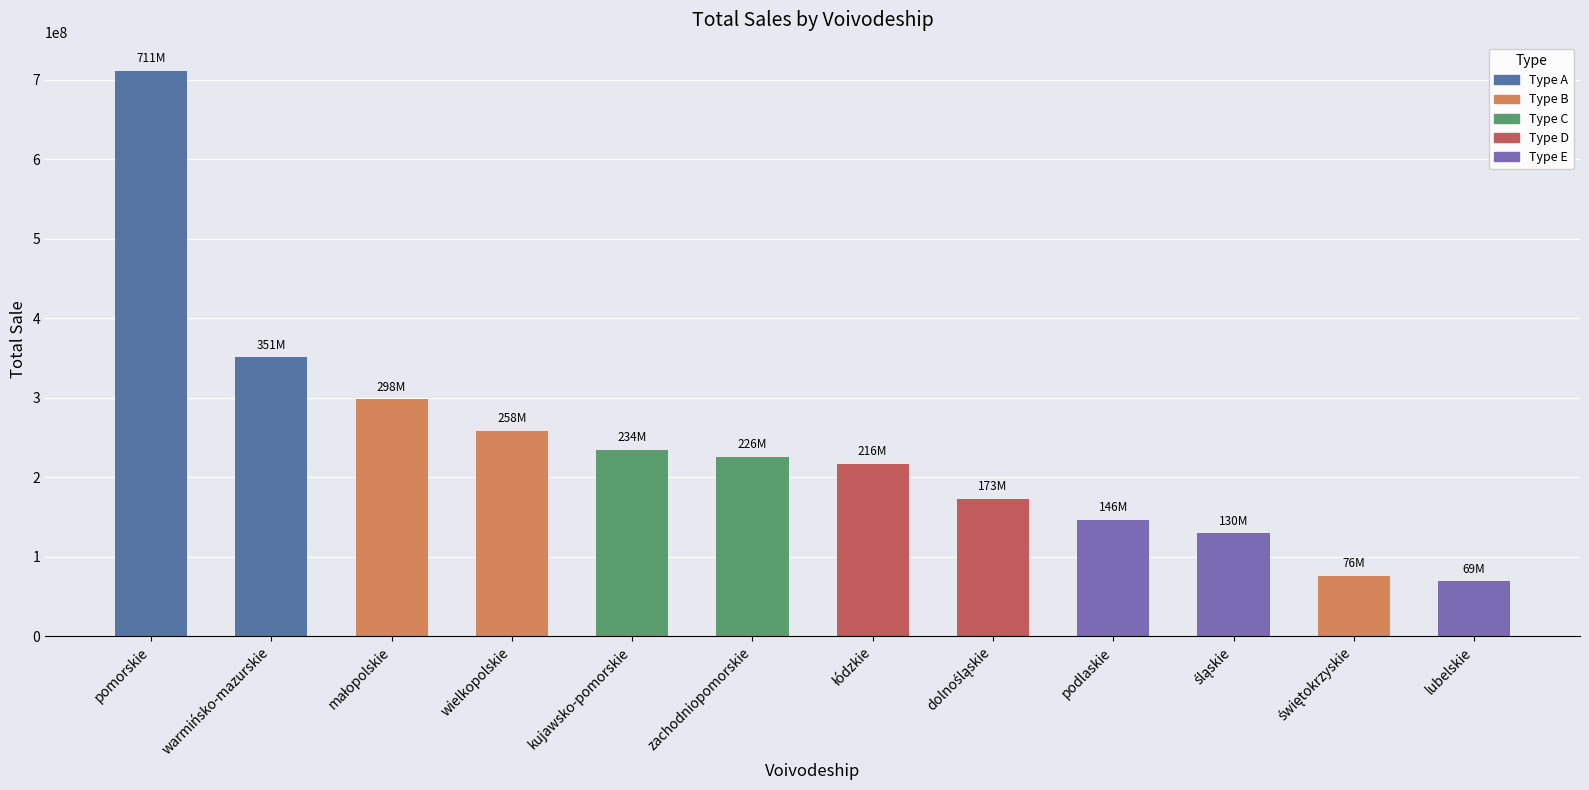

What position from the right is warmińsko-mazurskie?

11